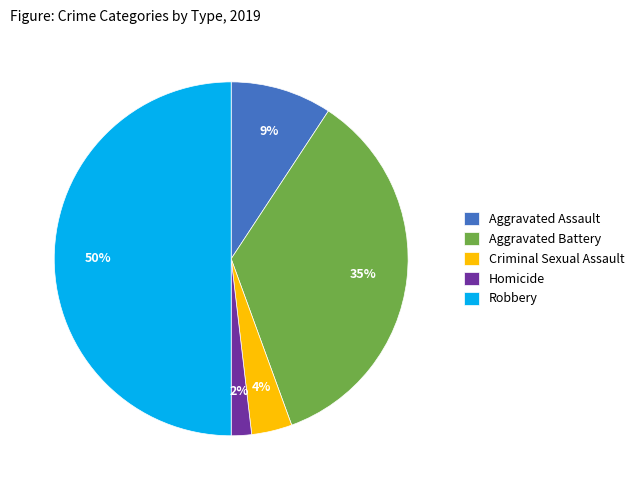

To the nearest percent, what is the difference between the largest and smallest slice percentages?

48%